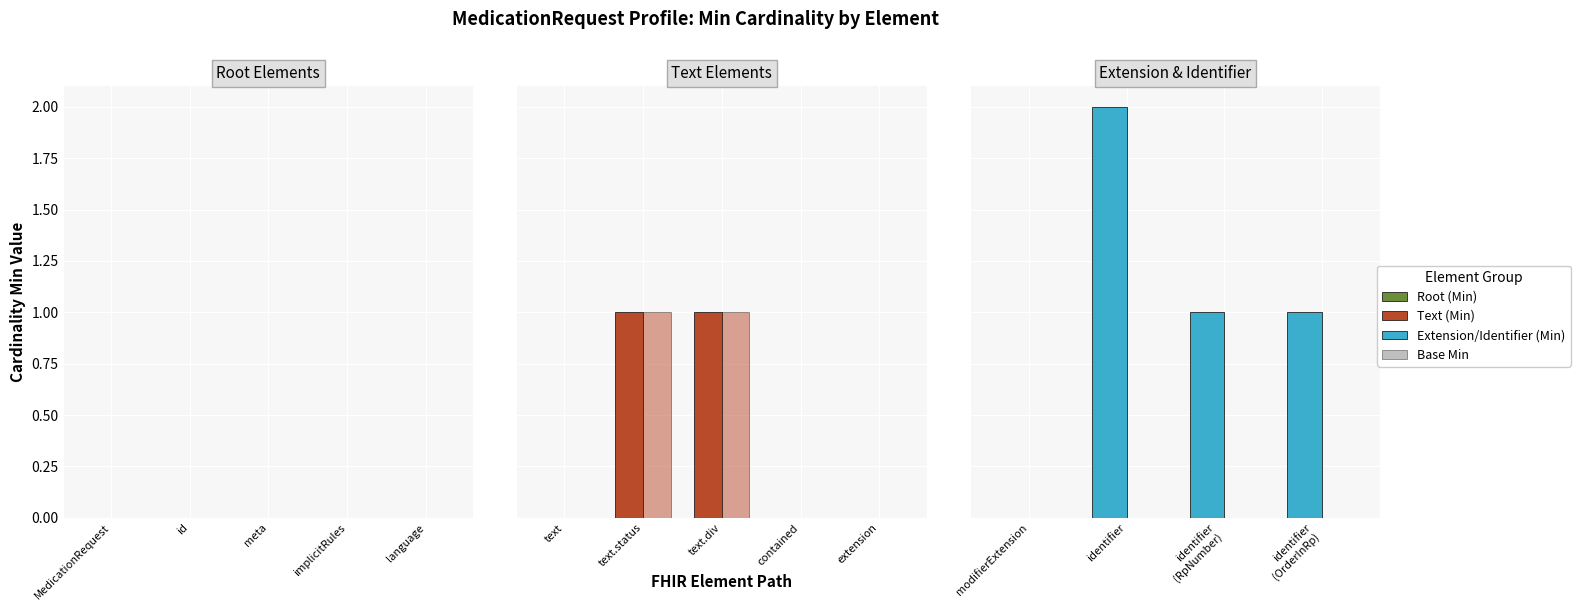

Which label corresponds to the smallest value in the chart?

modifierExtension